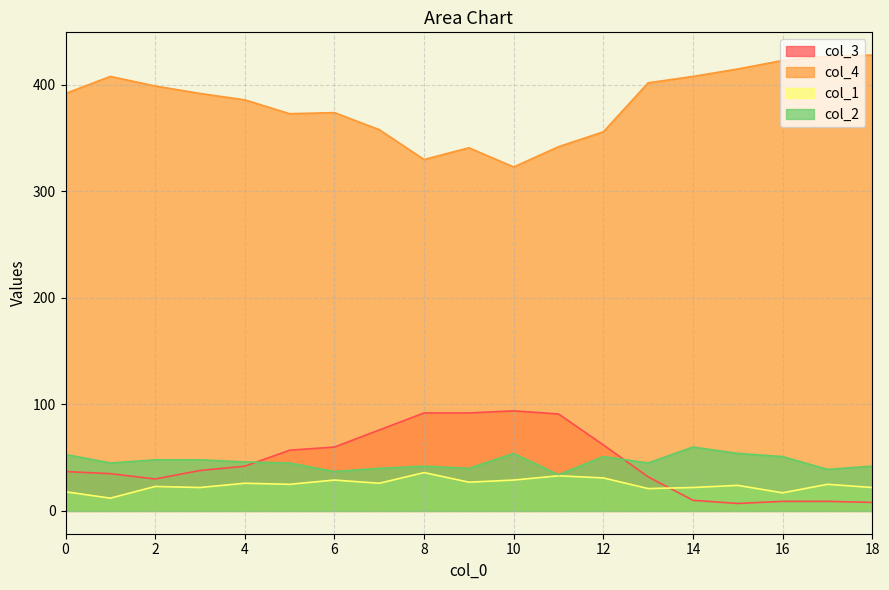

Which category has the highest value across all series?

18